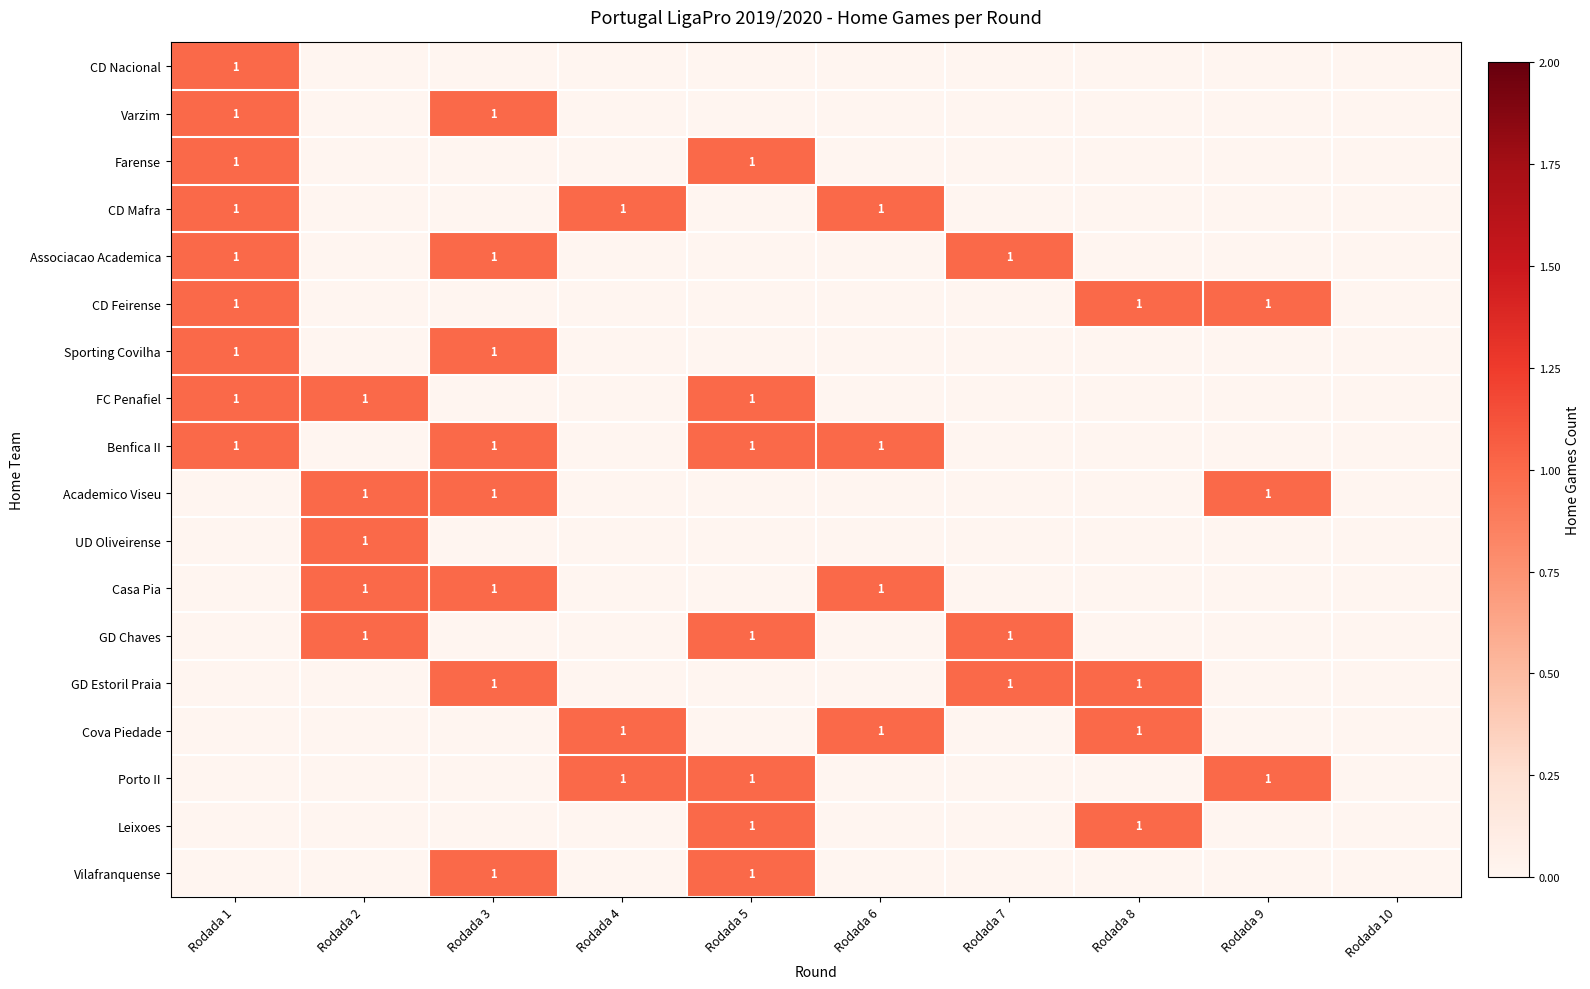

At which category is the sum across all series the highest?

Rodada 1